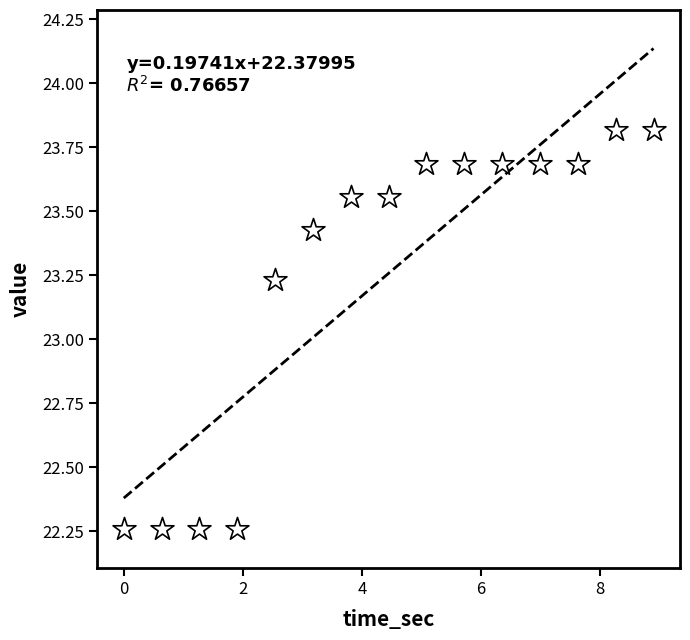

What is the range of Y values (max minus min)?

1.6